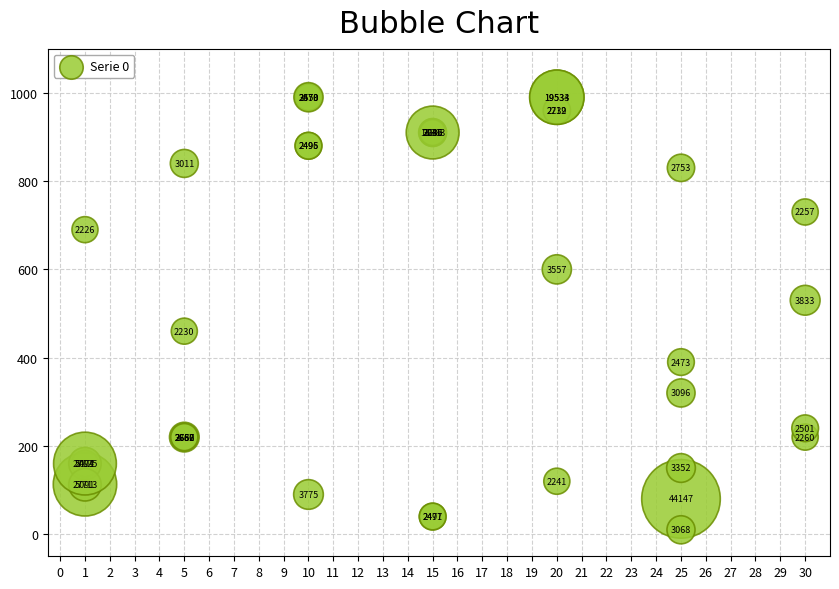

What Y value in the scatter plot is closest to 500?

530